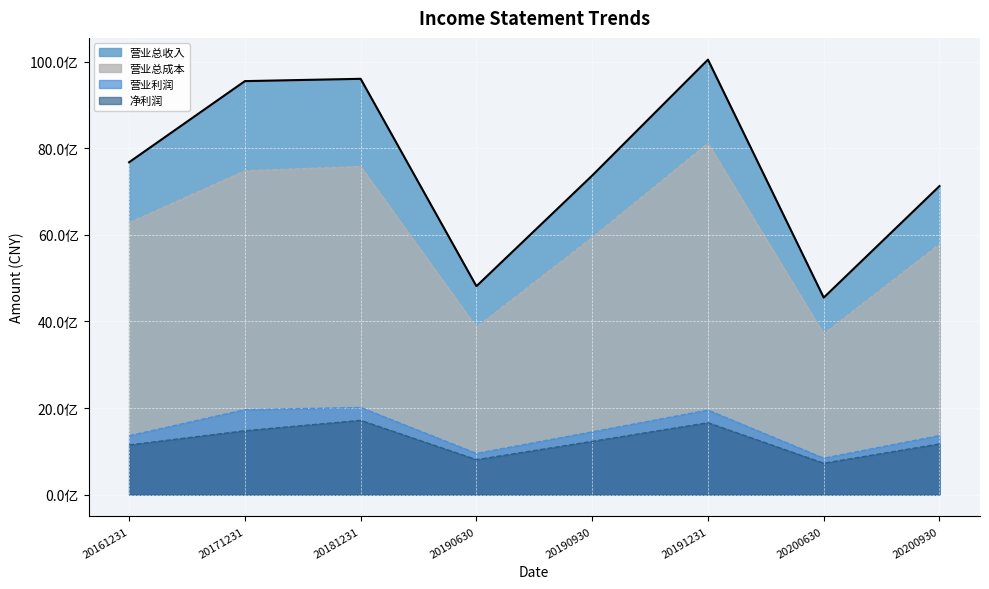

The 营业总成本 series shows 2762857320.5 at 20190930. True or false?

False